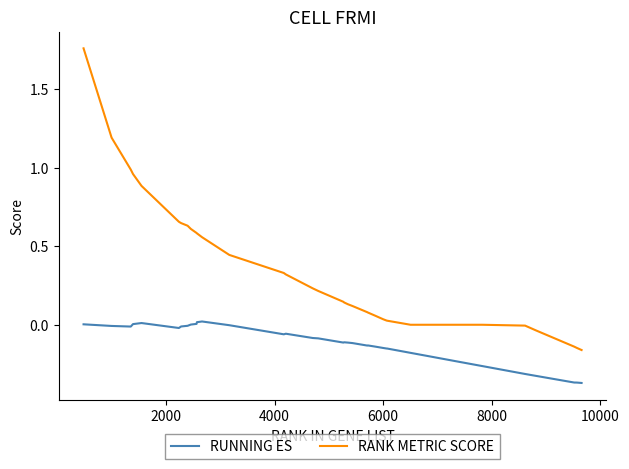

True or false: RANK METRIC SCORE and RUNNING ES intersect in this chart.

False